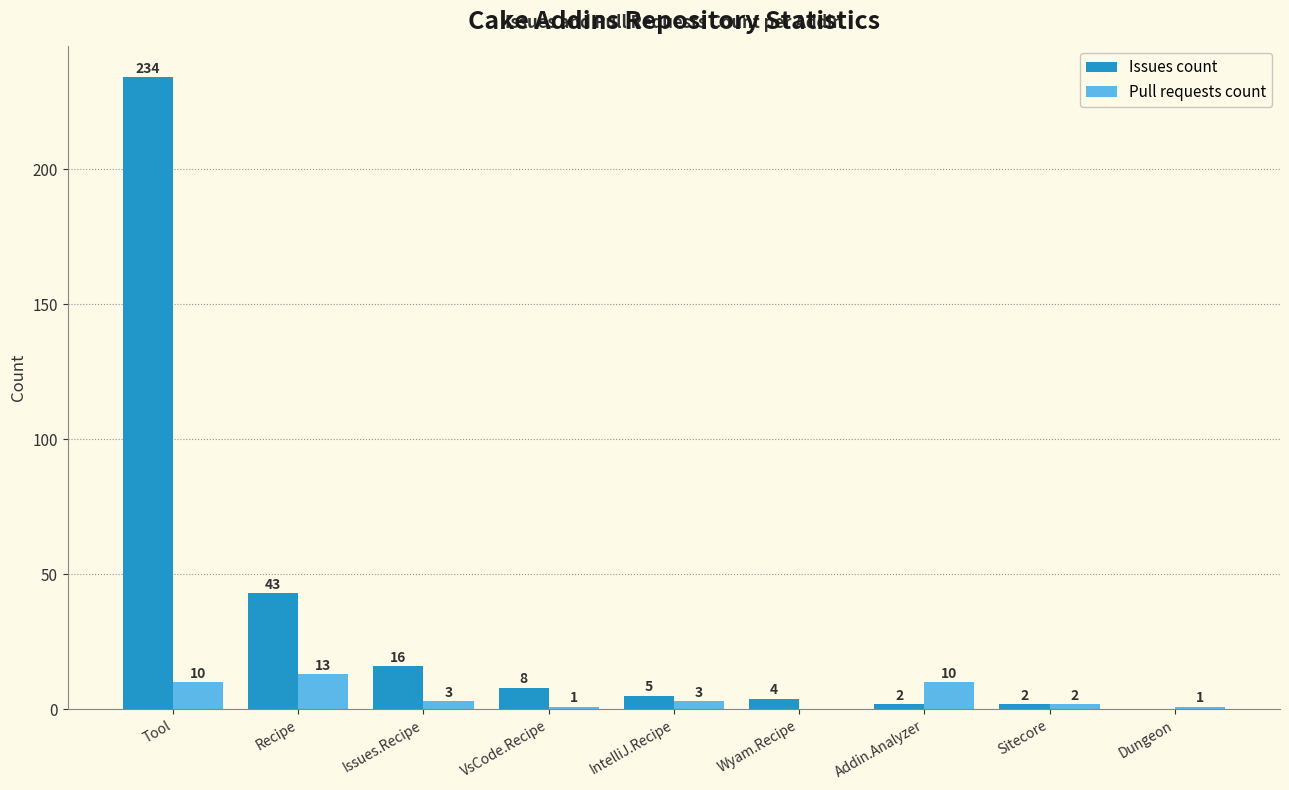

True or false: Pull requests count has a value of 1 at VsCode.Recipe.

True